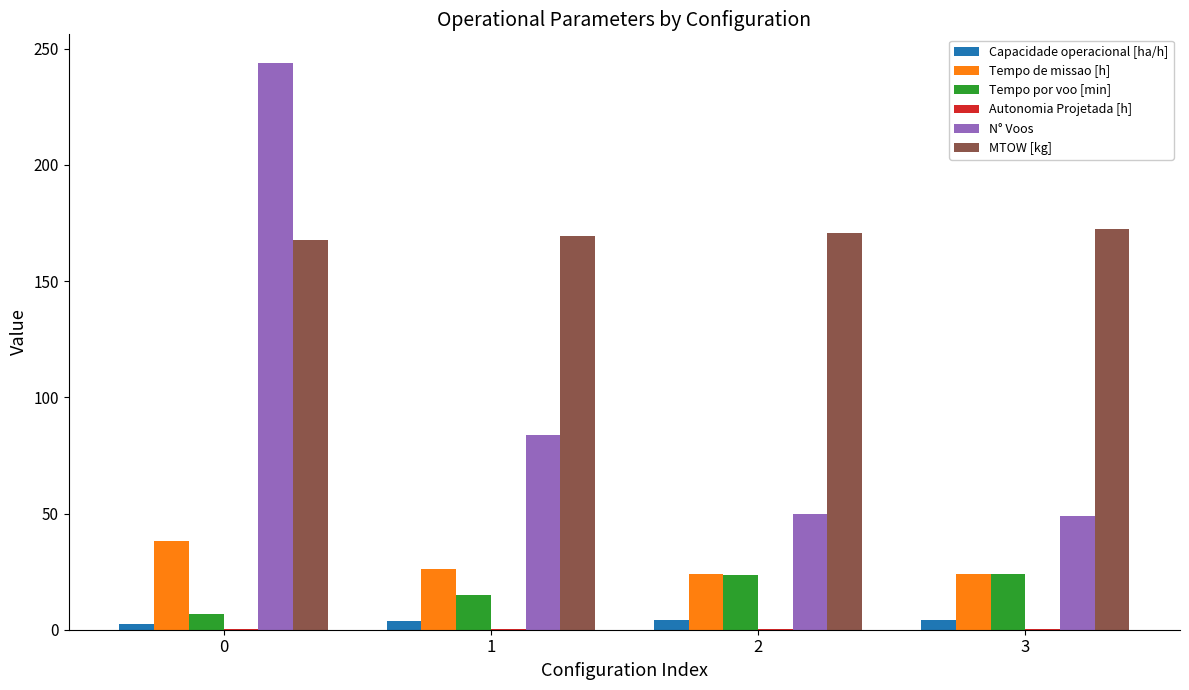

How many categories are shown in the chart?

4